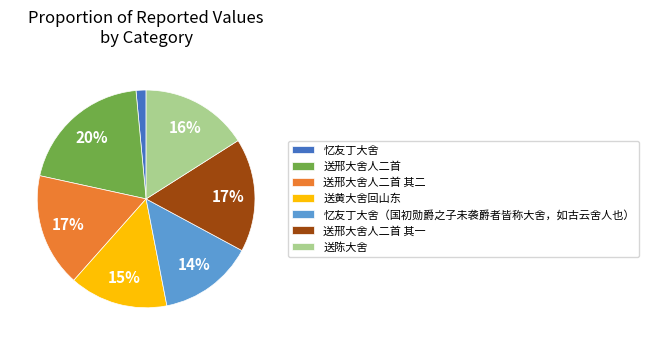

How many segments does this pie chart have?

7